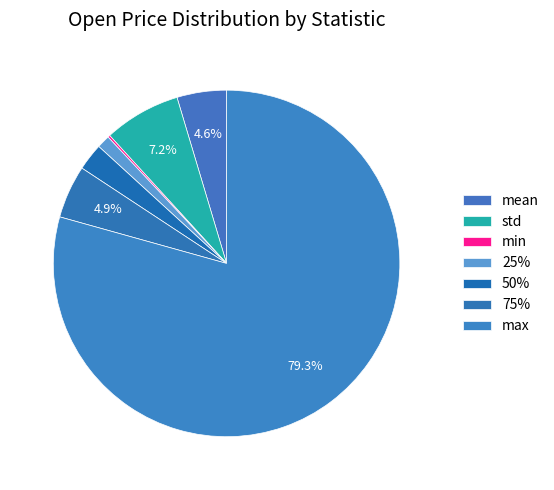

Which slice is the largest?

max